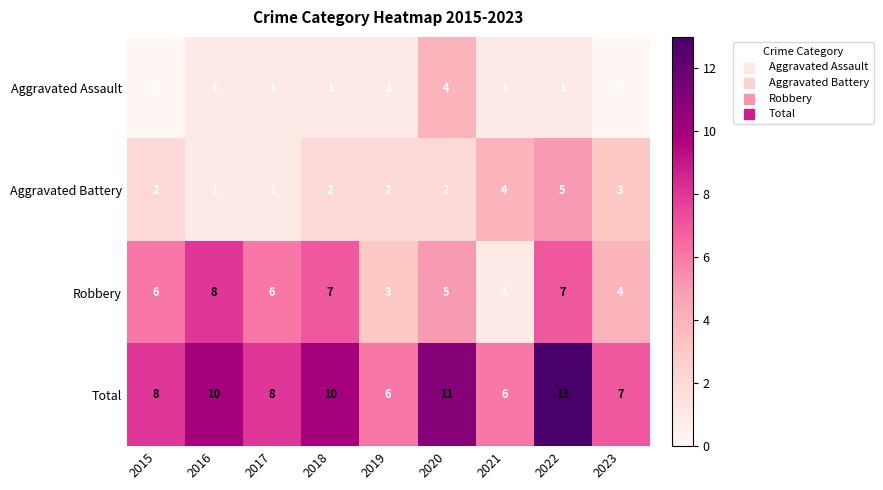

What is the sum of all Total values?

79